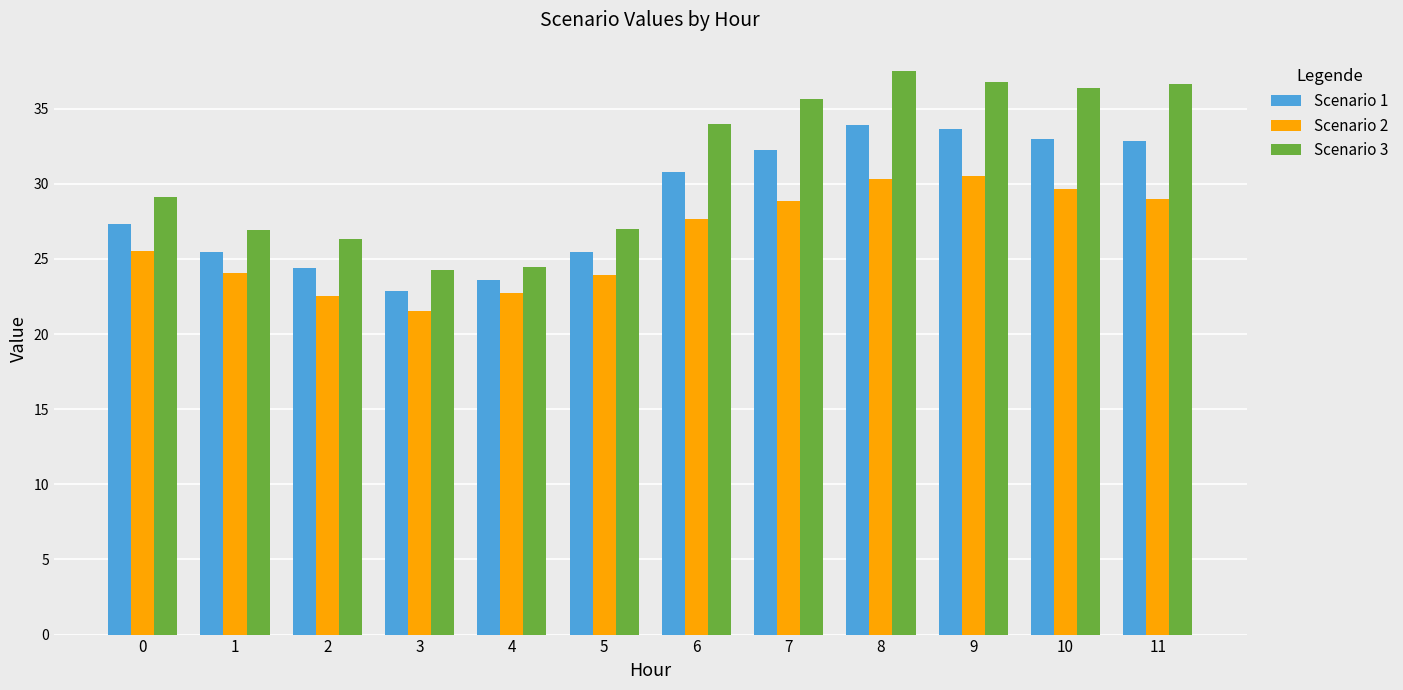

How many groups of bars are there?

12